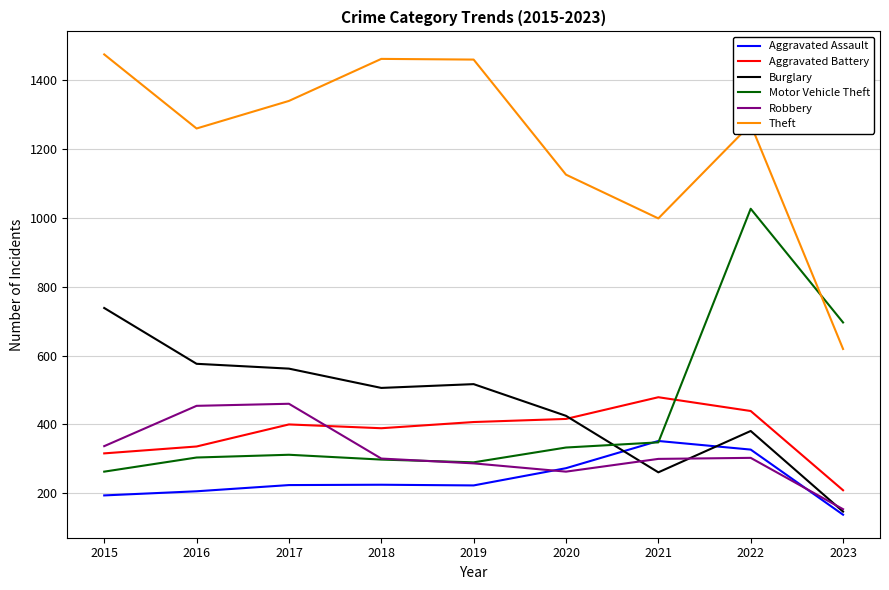

True or false: Robbery has a value of 214 at 2023.

False